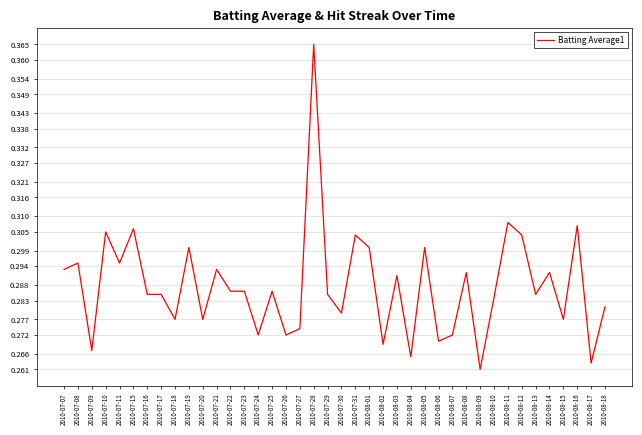

The value at 2010-07-19 is 0.3. True or false?

True